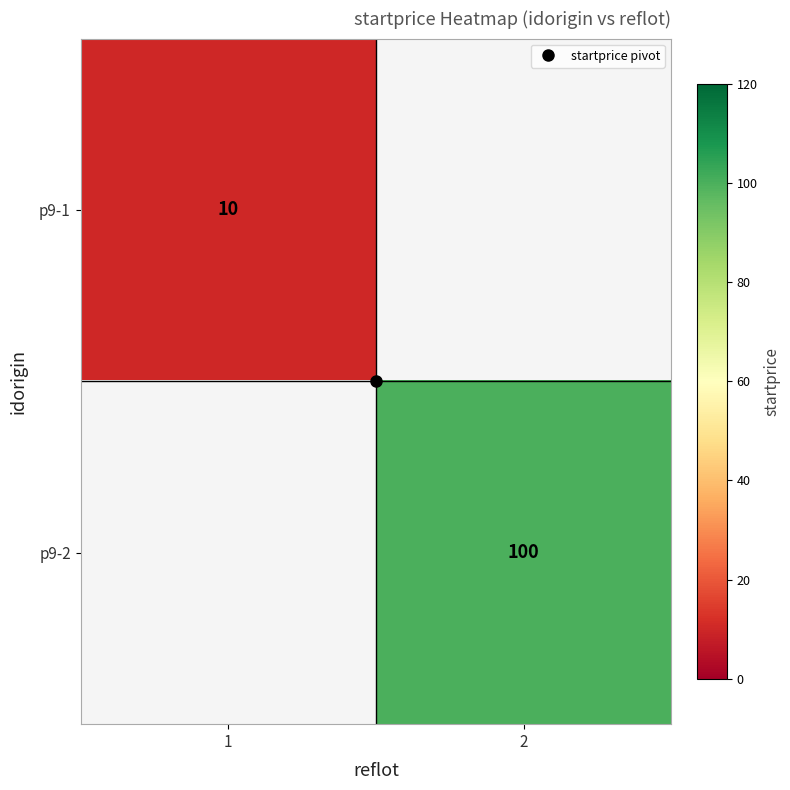

Where is p9-1 nearest to the value 5?

1